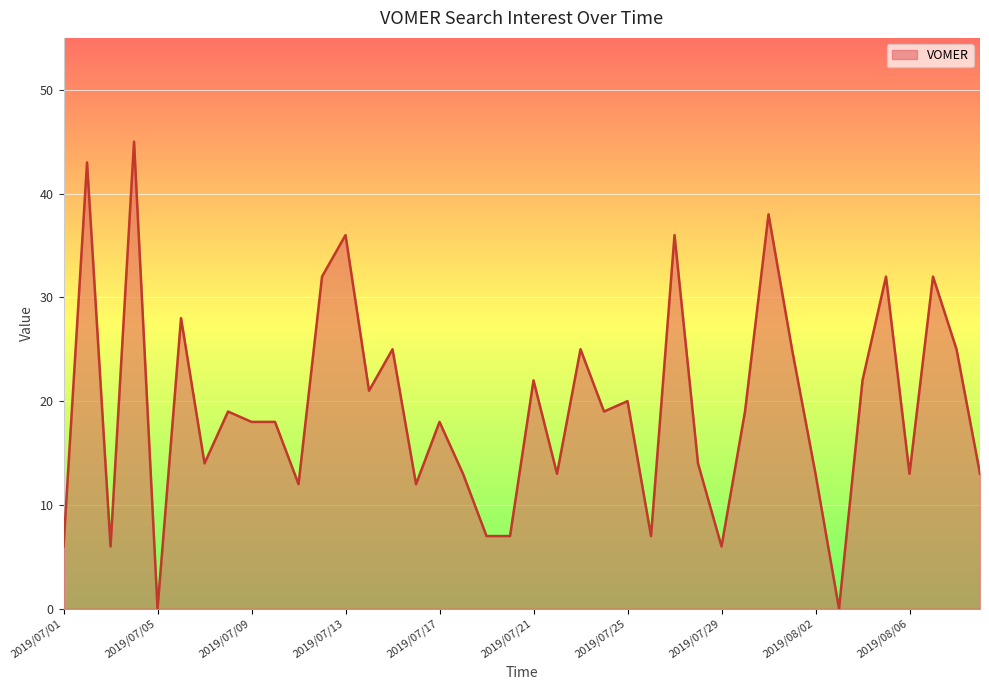

How many lines are shown in the chart?

1